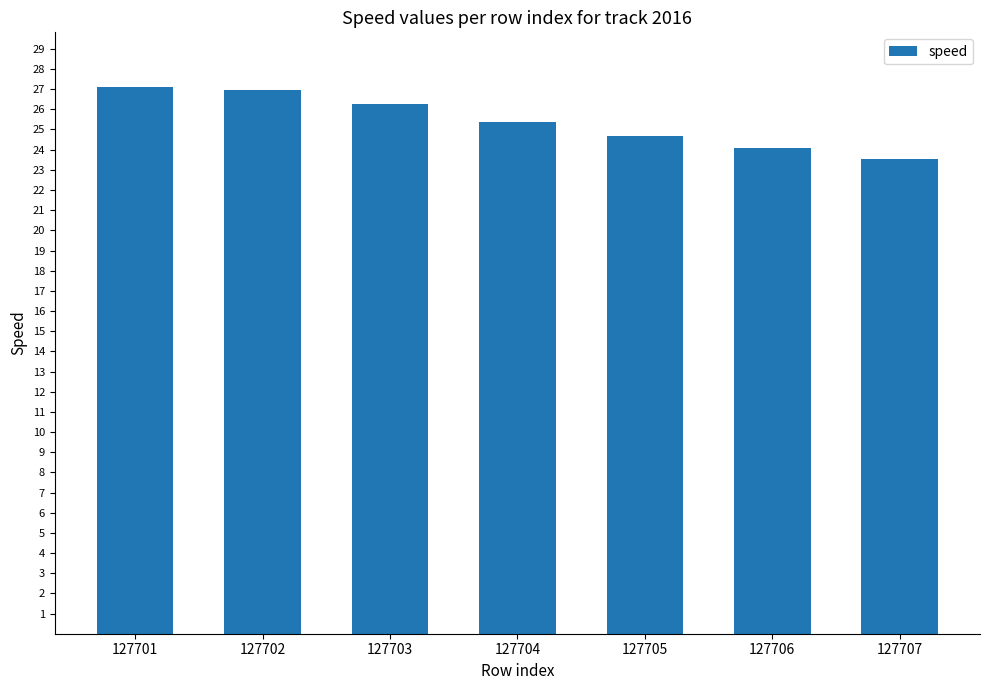

What is the difference between the maximum and minimum values?

3.6